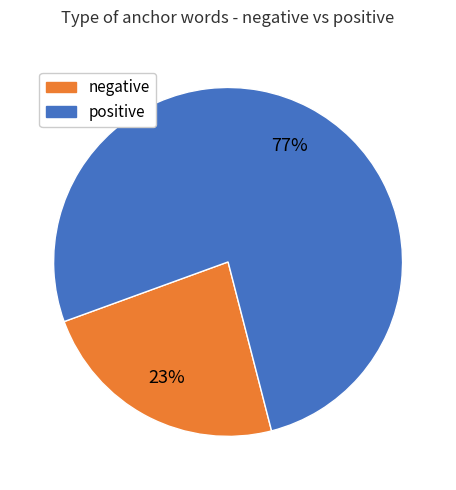

Is there a majority slice in this chart?

Yes